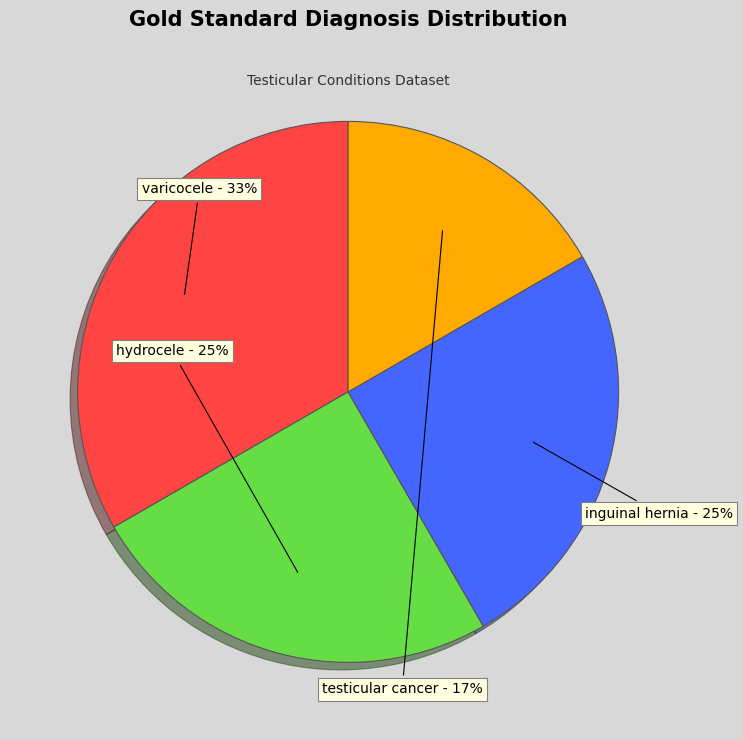

What is the smallest slice in the pie chart?

testicular cancer